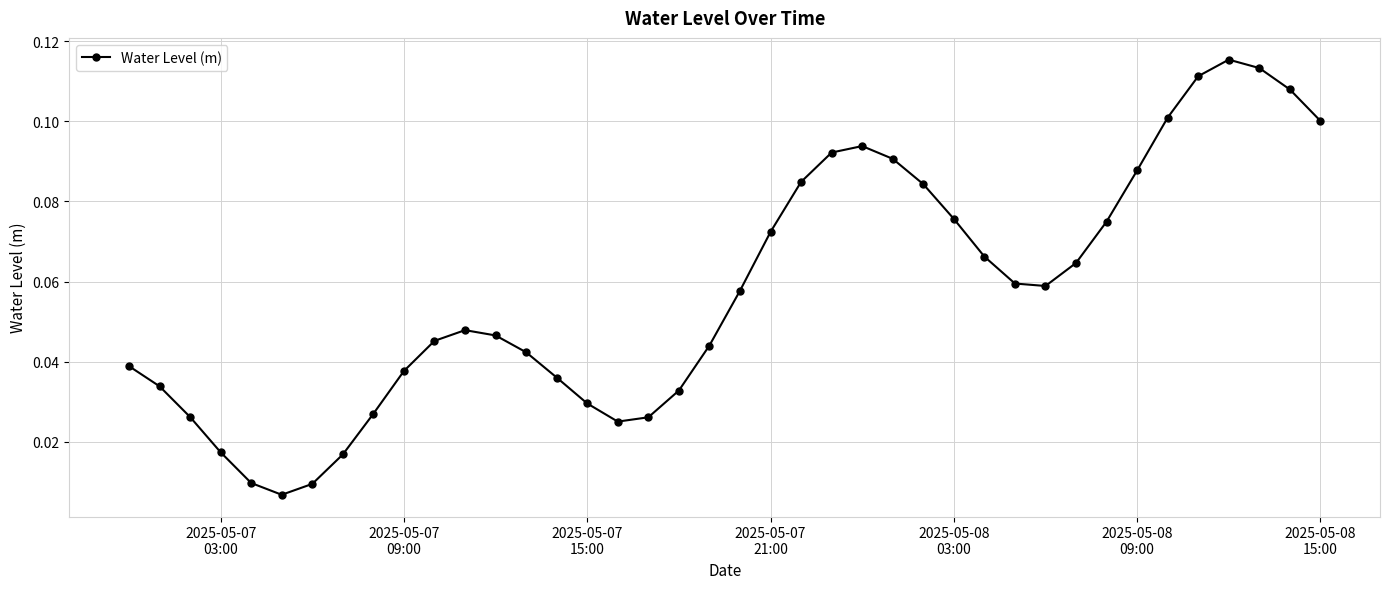

How many interior local valleys (lower than both neighbors) does the data have?

3